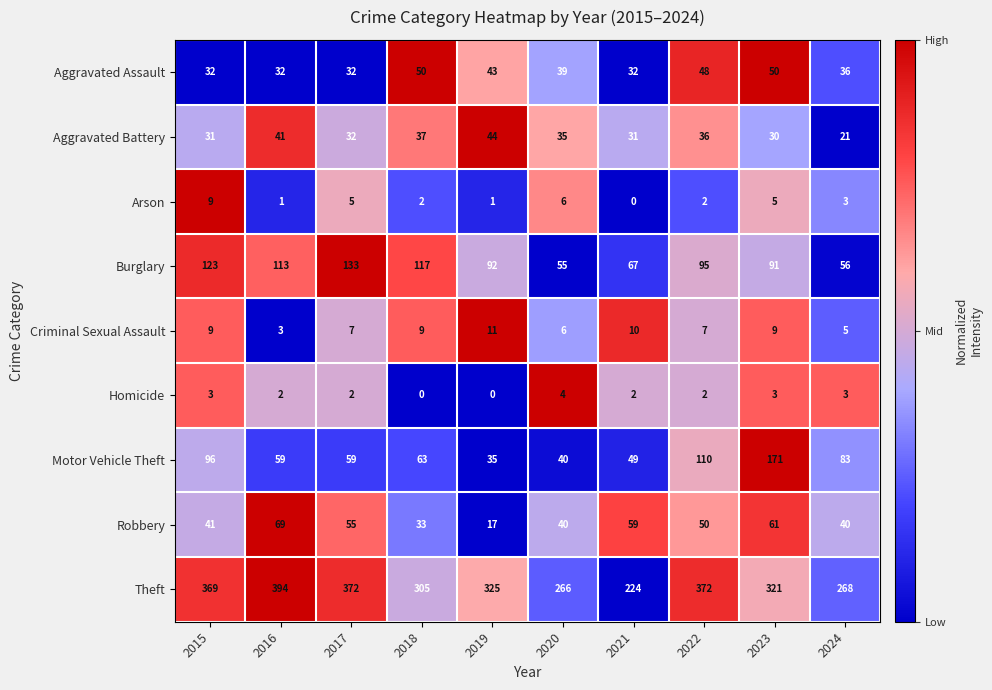

At which label does Homicide first exceed 2?

2015